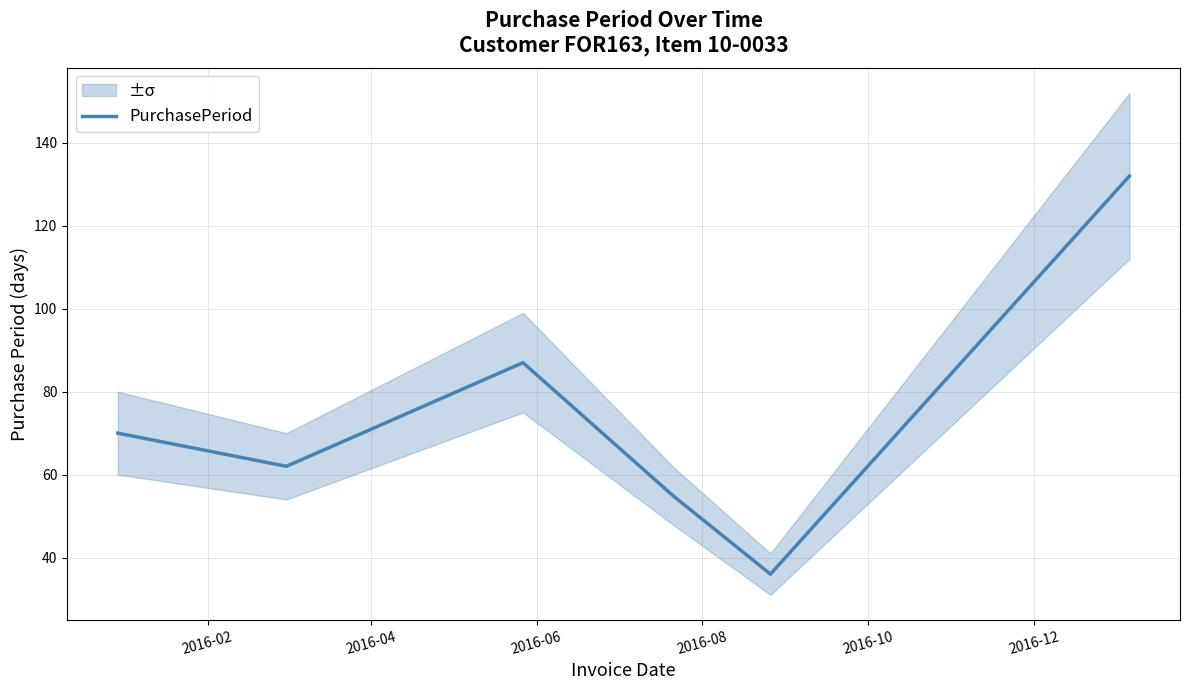

The value at 2016-04 is 40. True or false?

False